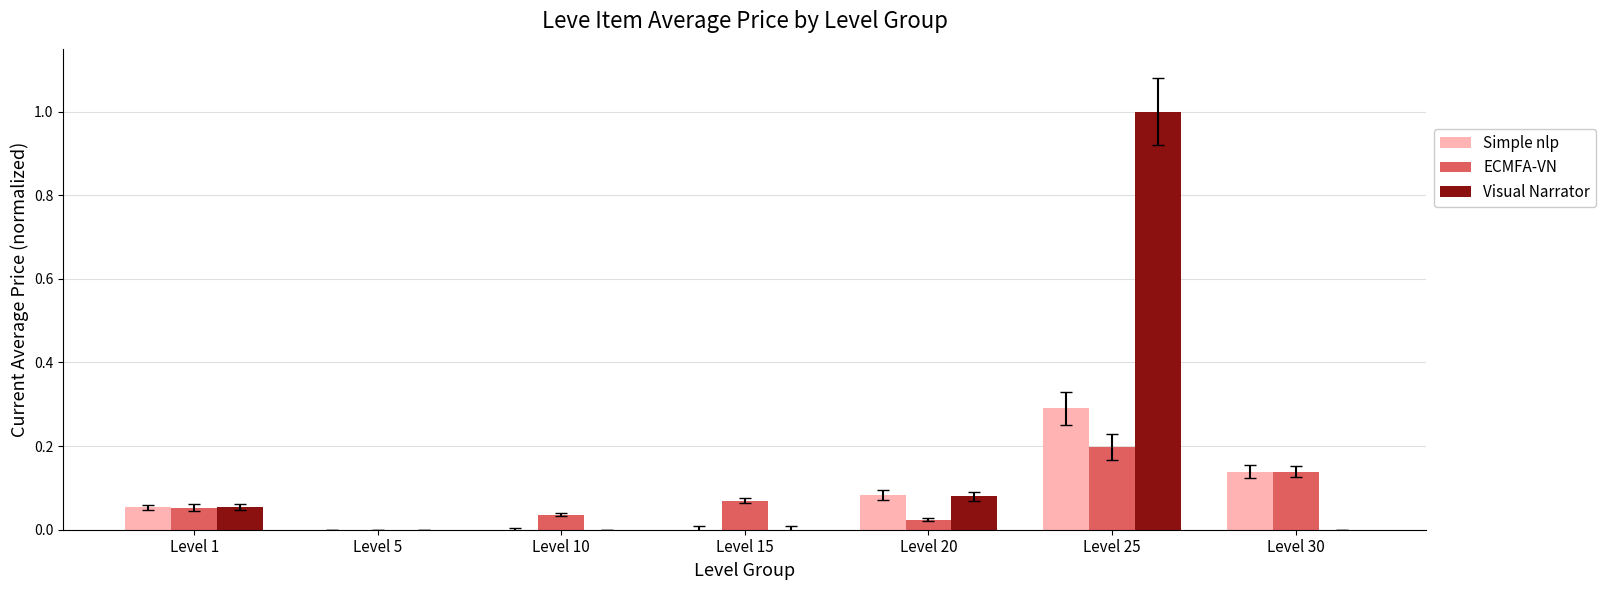

What is the sum of all Visual Narrator values?

1.1